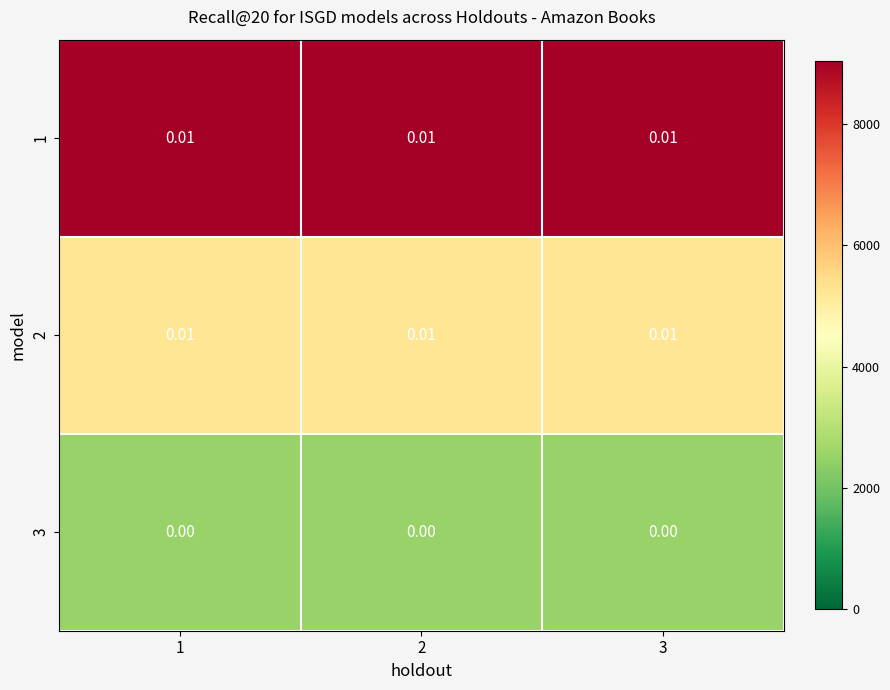

Is the value of 1 at 2 greater than the value of 3 at 2?

Yes